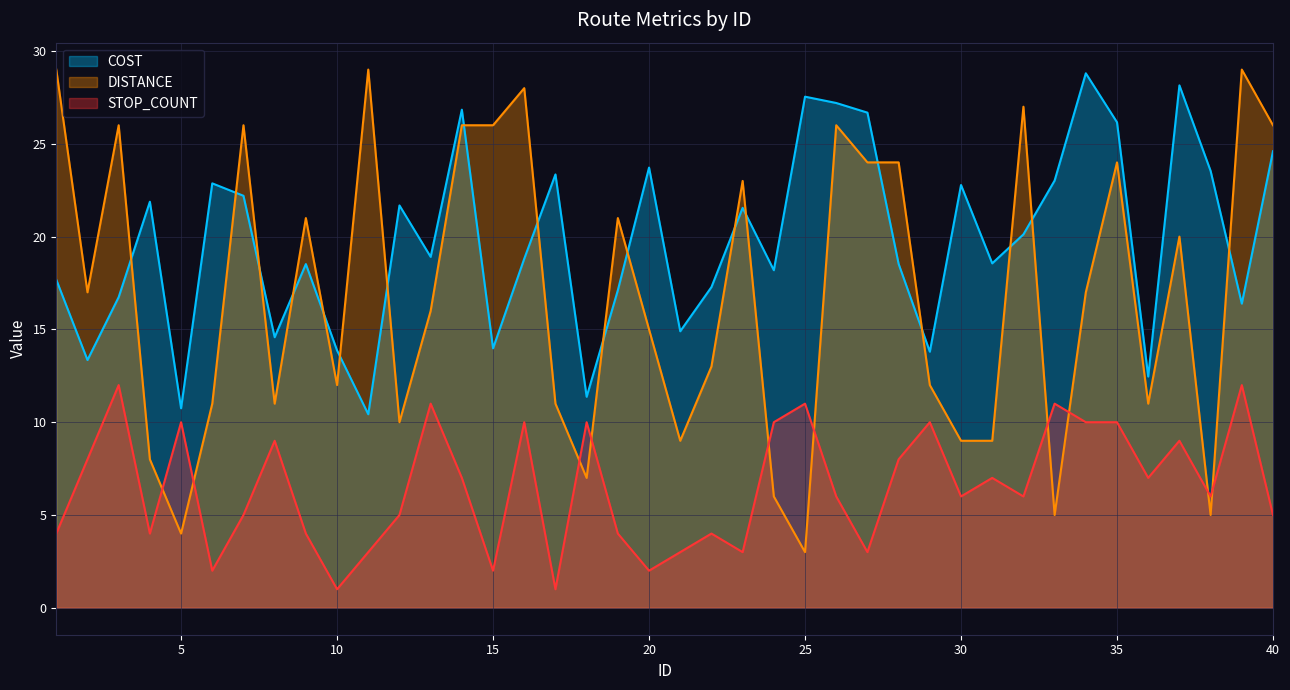

True or false: STOP_COUNT and COST intersect in this chart.

False